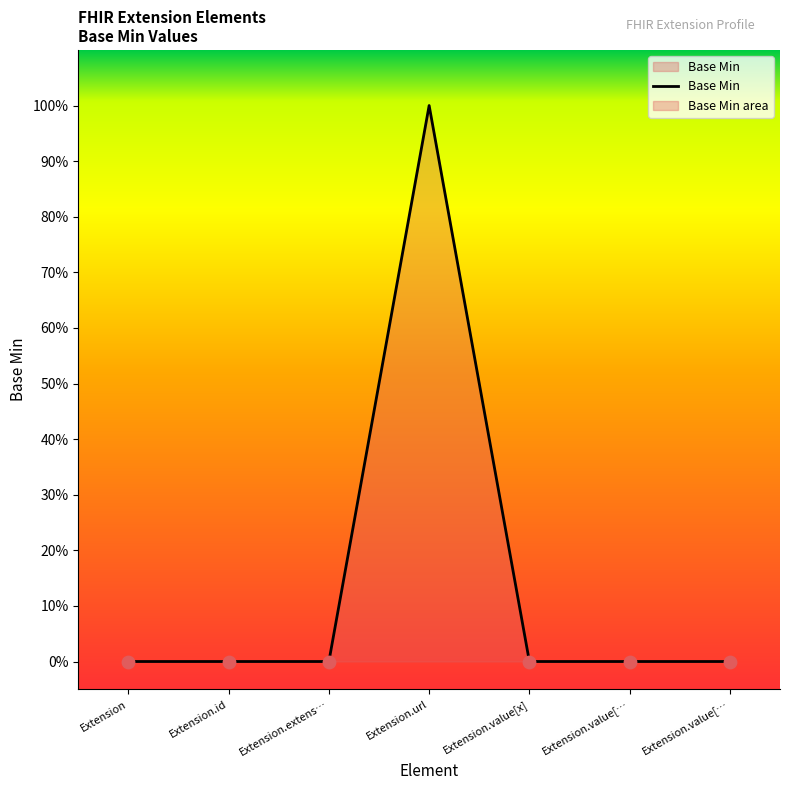

Which has a higher value, Extension.id or Extension.extens…?

Extension.id